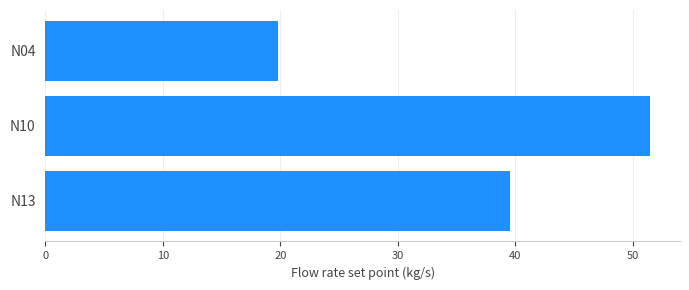

Reading top to bottom, extract all data points from this chart.

N04=19.8	N10=51.4	N13=39.6